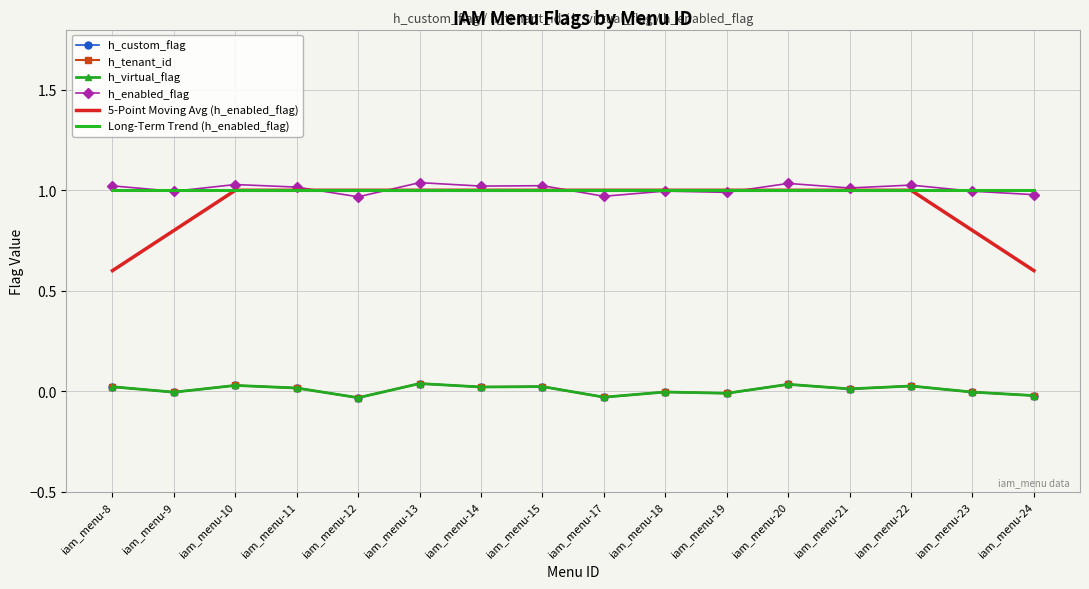

True or false: h_tenant_id has a value of 0.0 at iam_menu-20.

True